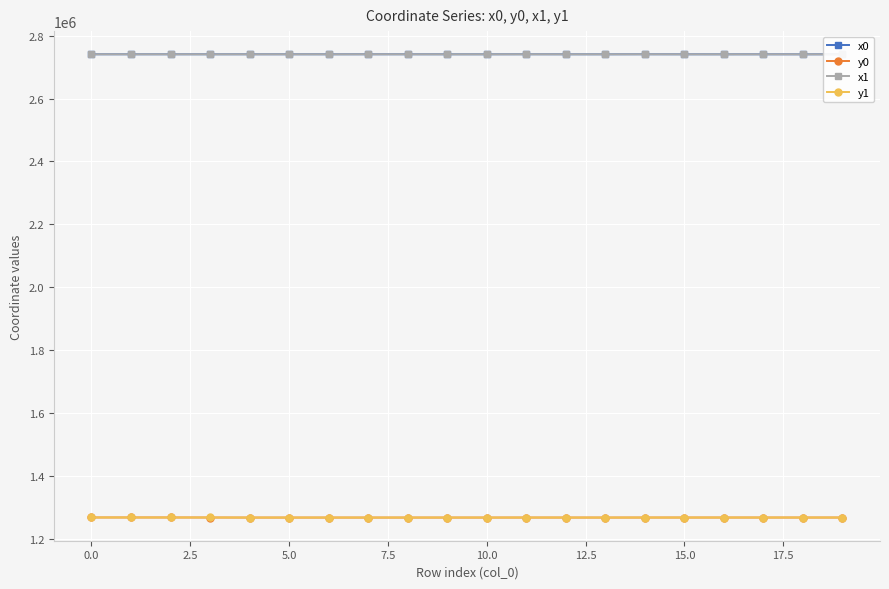

What is the greatest value displayed?

2740759.8